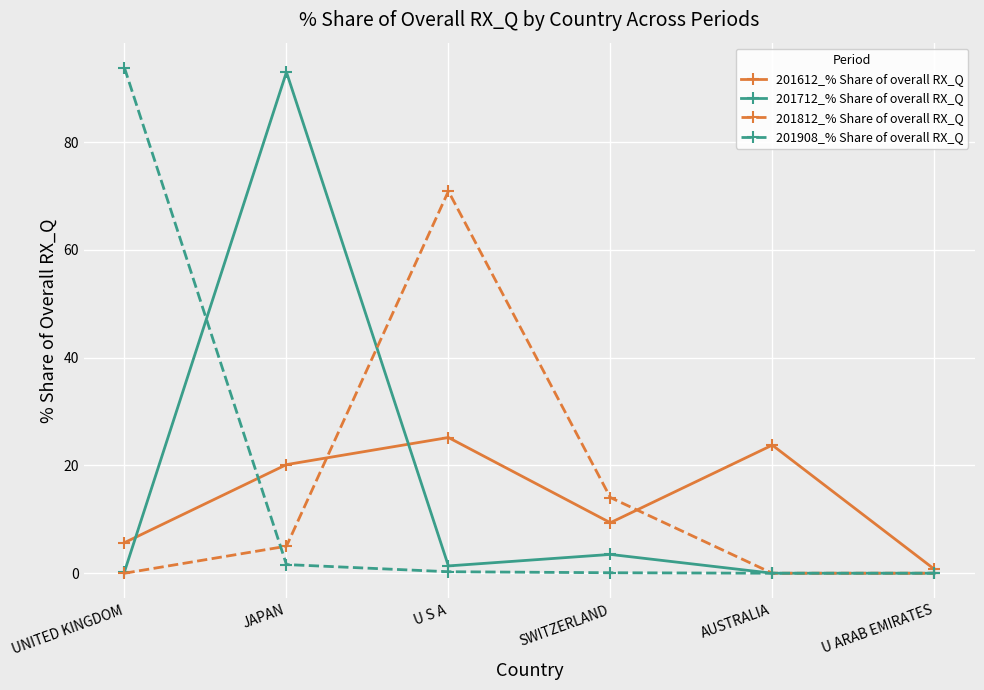

Is it true that 201612_% Share of overall RX_Q equals 9.4 at SWITZERLAND?

True